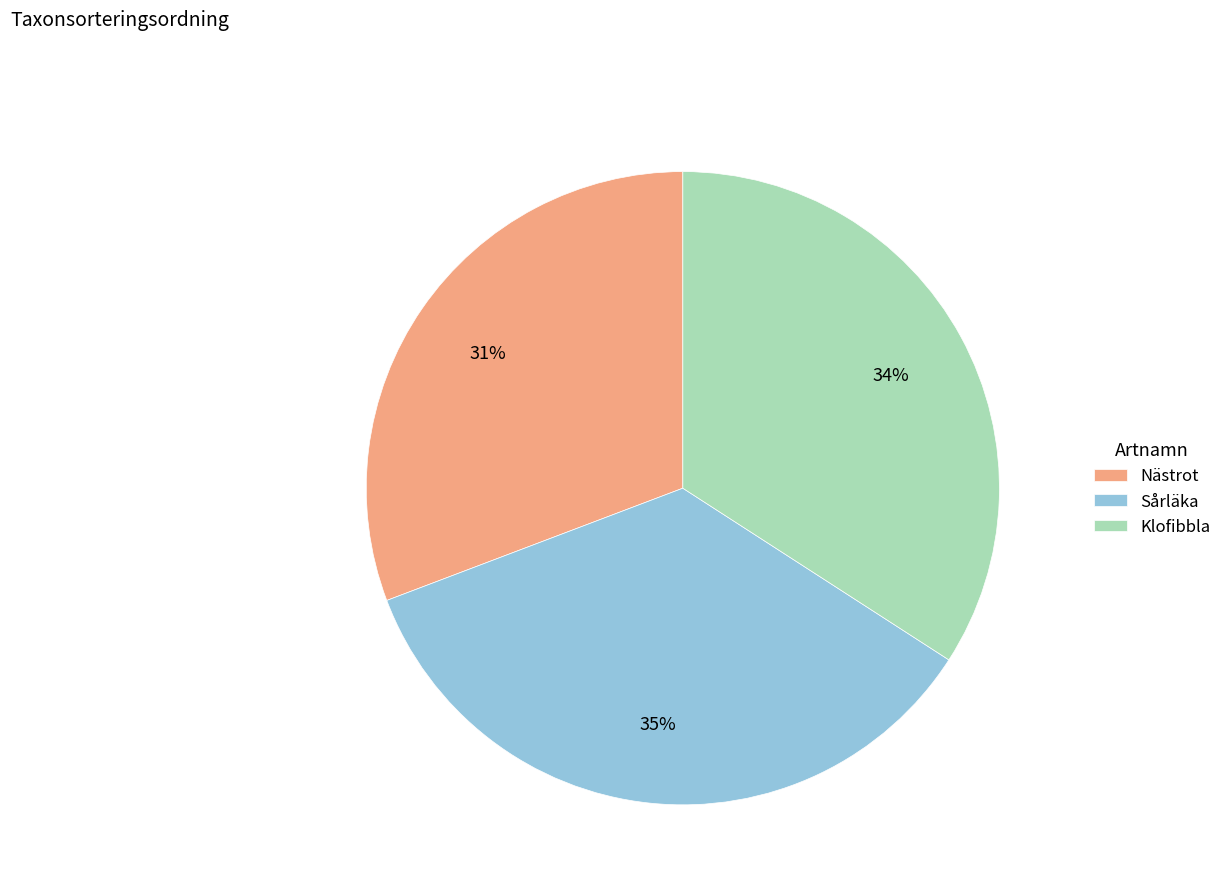

Is it true that Nästrot is 20% of the pie?

False